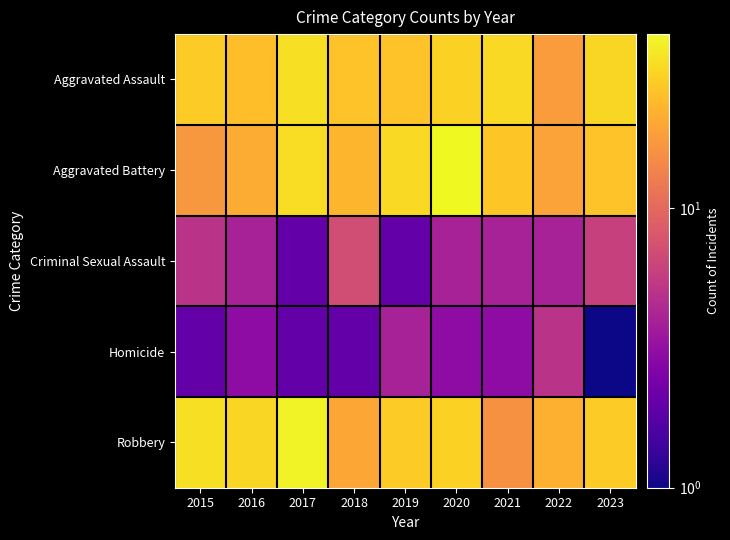

Reading left to right, transcribe all the data shown in this chart.

Aggravated Assault: 2015=28	2016=25	2017=34	2018=26	2019=26	2020=30	2021=32	2022=18	2023=31
Aggravated Battery: 2015=17	2016=21	2017=33	2018=23	2019=32	2020=42	2021=27	2022=19	2023=26
Criminal Sexual Assault: 2015=5	2016=4	2017=2	2018=7	2019=2	2020=4	2021=4	2022=4	2023=6
Homicide: 2015=2	2016=3	2017=2	2018=2	2019=4	2020=3	2021=3	2022=5	2023=1
Robbery: 2015=34	2016=31	2017=40	2018=20	2019=28	2020=30	2021=16	2022=22	2023=28